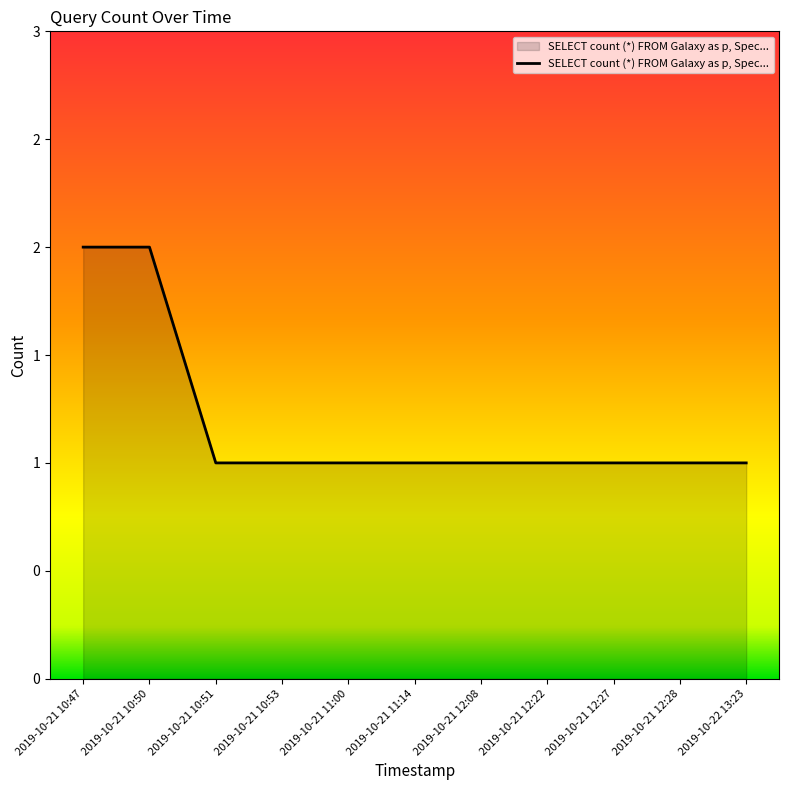

Does the chart display data point markers on the line(s)?

No